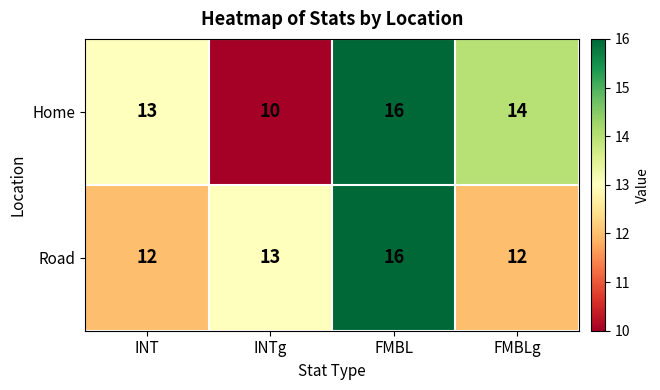

The value of Road at FMBLg is 12. True or false?

True